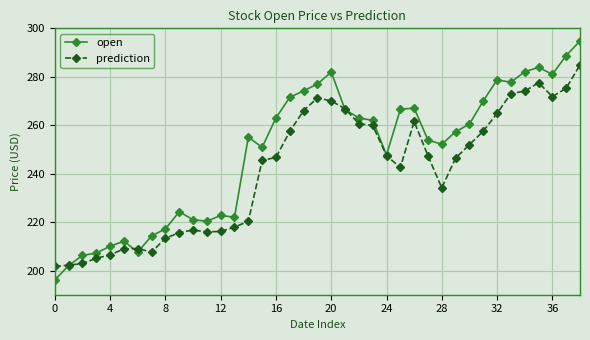

Rank the series by their maximum value, from highest to lowest.

open, prediction